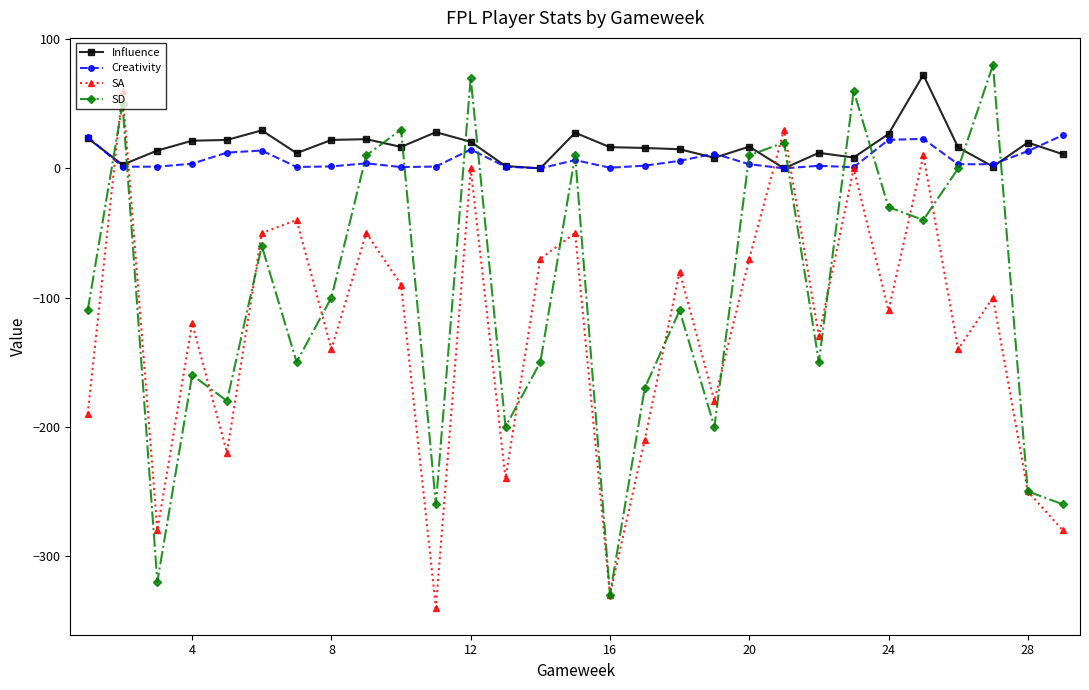

What is the maximum value for SD?

80.0